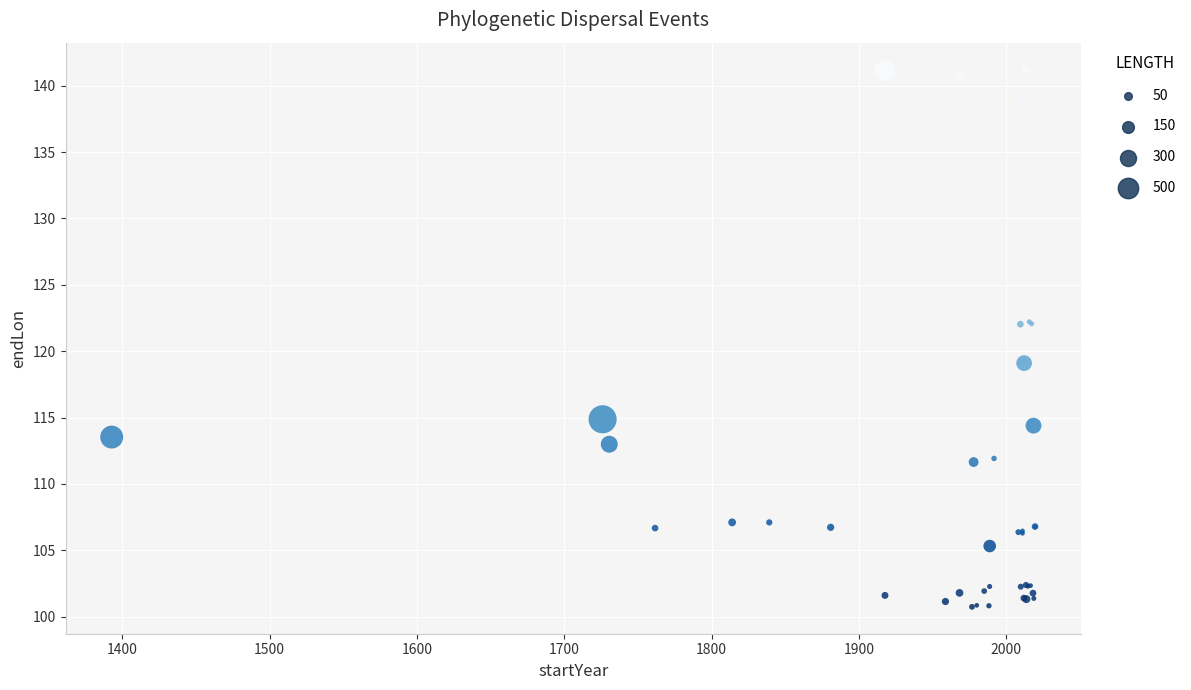

What Y value in the scatter plot is closest to 120?

119.1